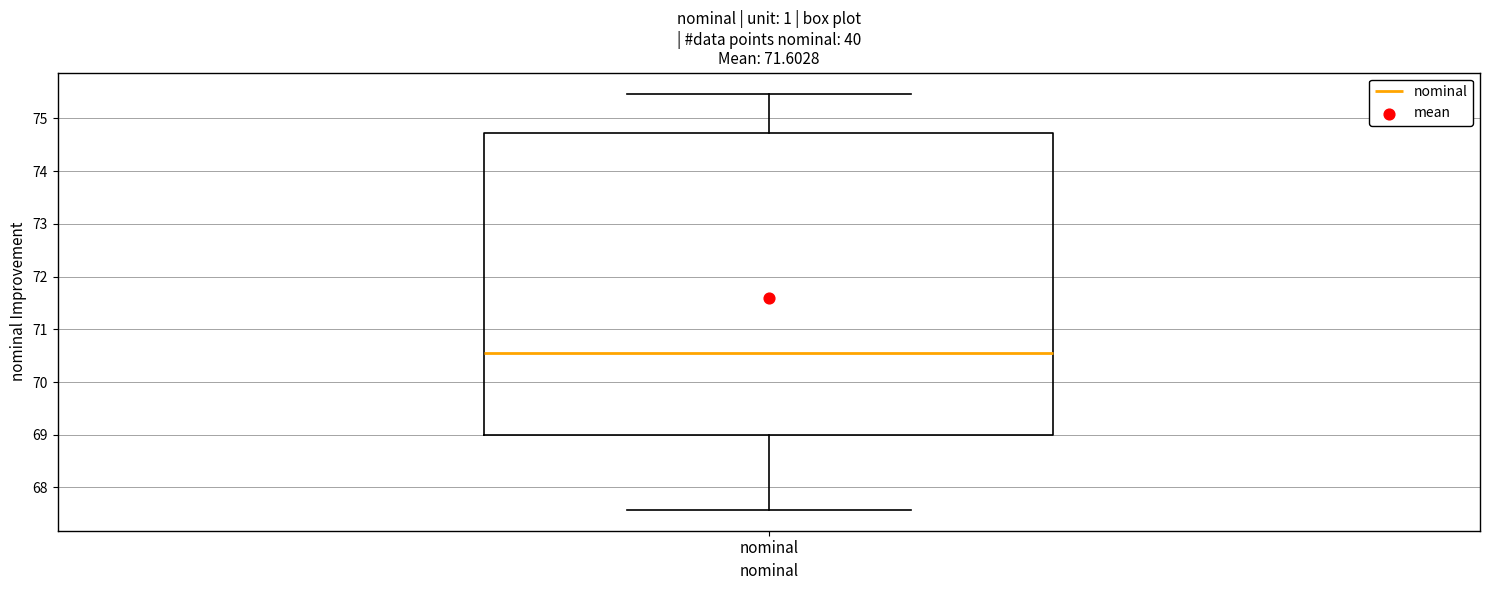

Transcribe this box plot: give where the median line is, the range the box spans, and where the two whiskers end, as read against the y-axis. The values are not printed on the chart, so give them approximately, as read against the axis.

median 70.6, box 69.0 to 74.7, whiskers 67.6 to 75.5